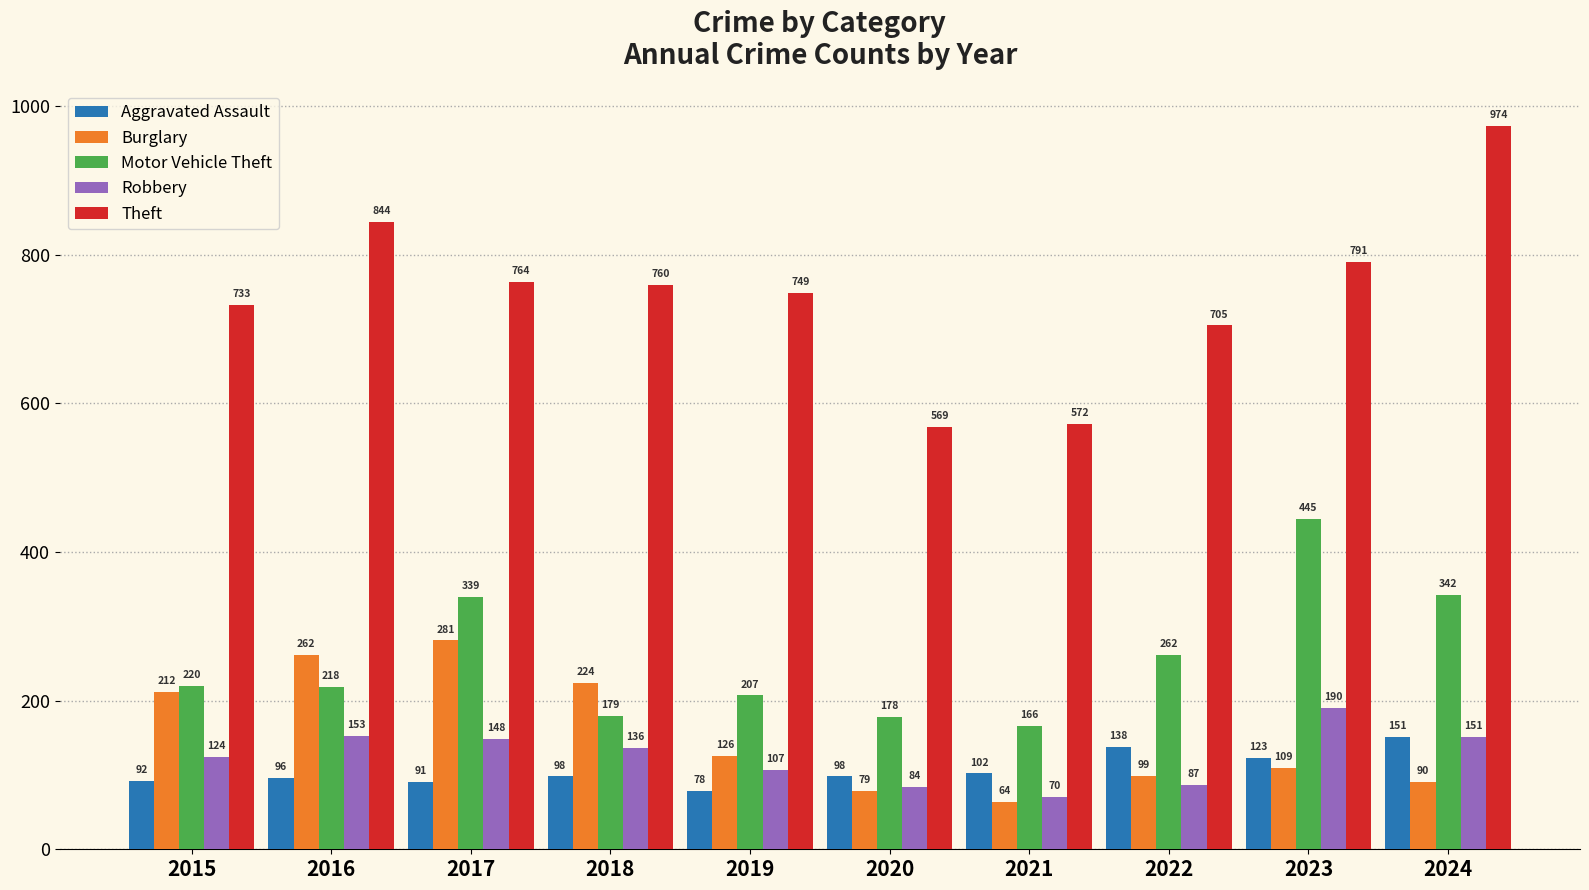

What is the difference between the highest and lowest values at 2023?

682